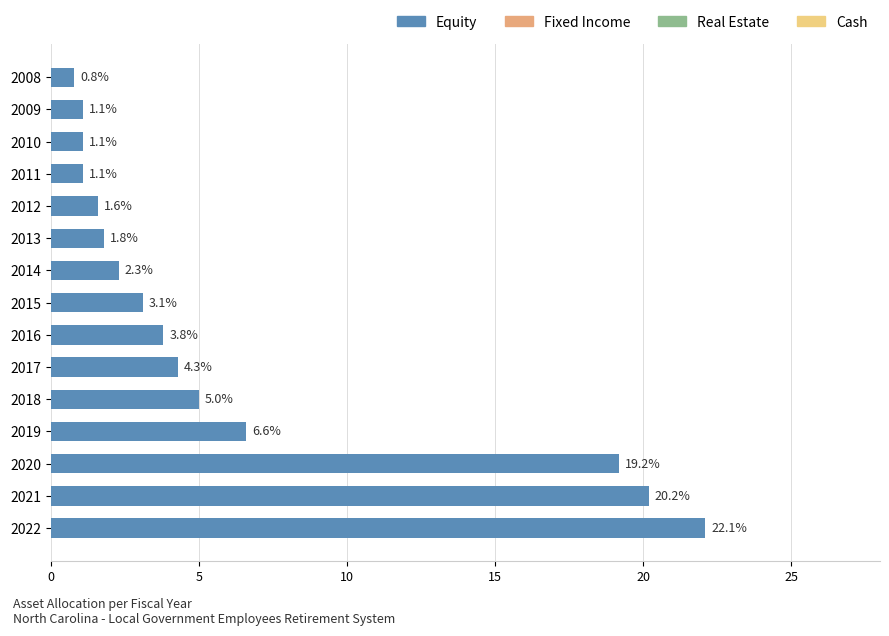

The chart shows a value of 1.8 at 2013. True or false?

True